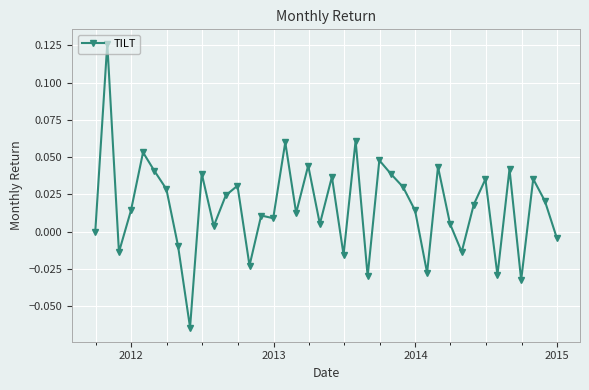

What is the sum of all values?

0.7